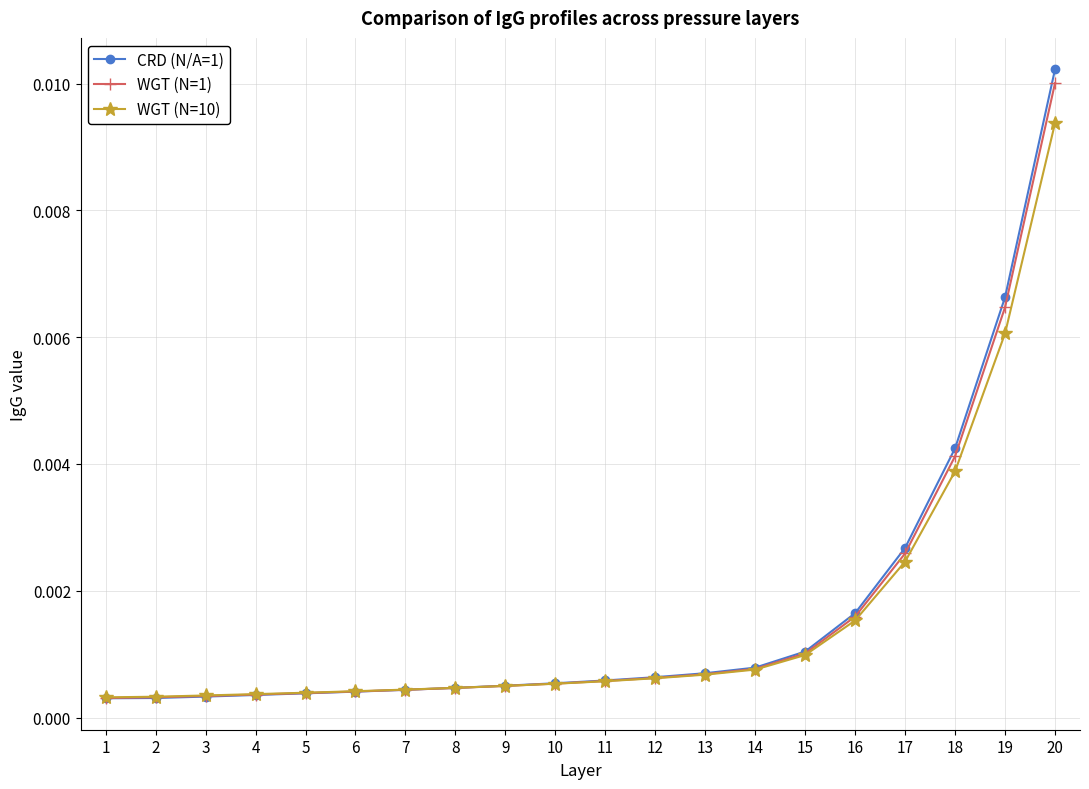

At which label does CRD (N/A=1) reach its peak?

20